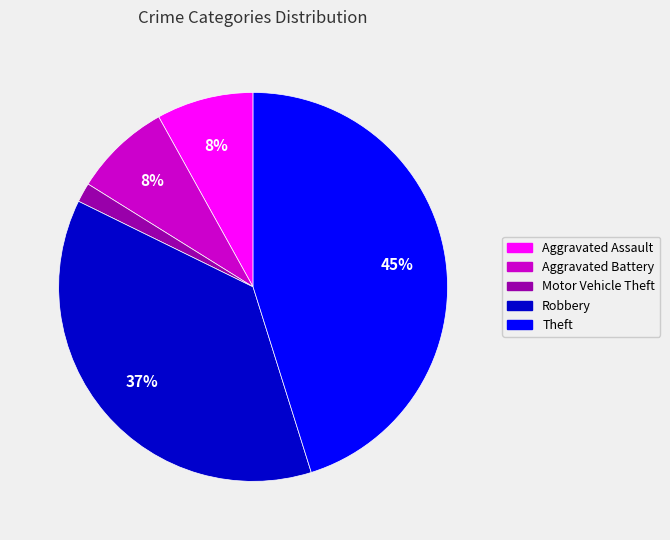

Is there any slice that represents more than half of the pie?

No